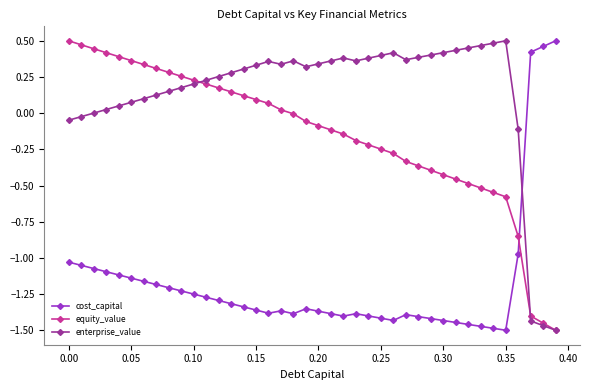

What are all the series names shown in the legend?

cost_capital, equity_value, enterprise_value